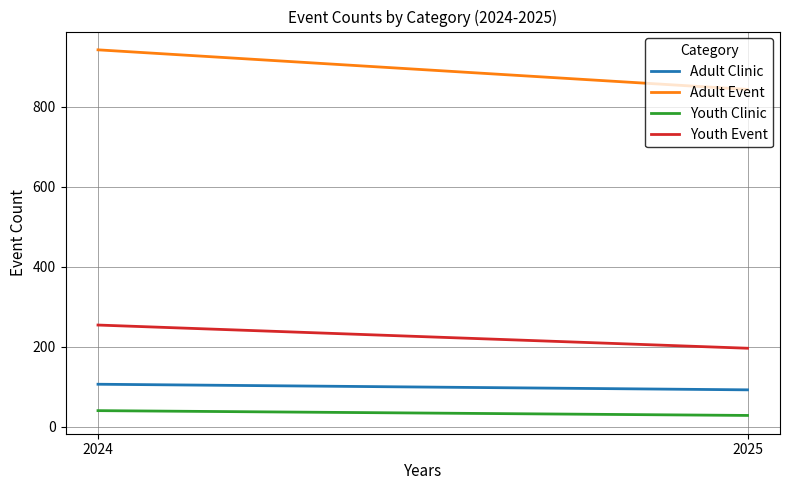

Is it true that Youth Clinic equals 68 at 2024?

False